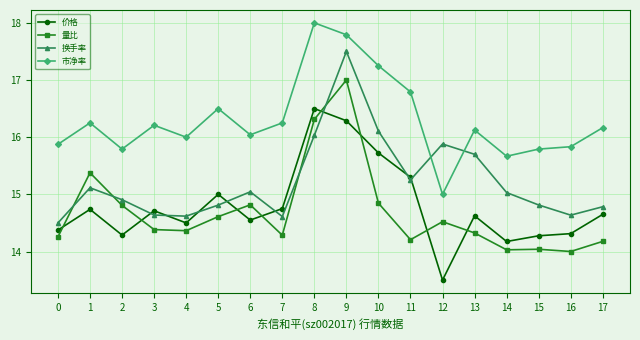

The 价格 series shows 24.6 at 2. True or false?

False